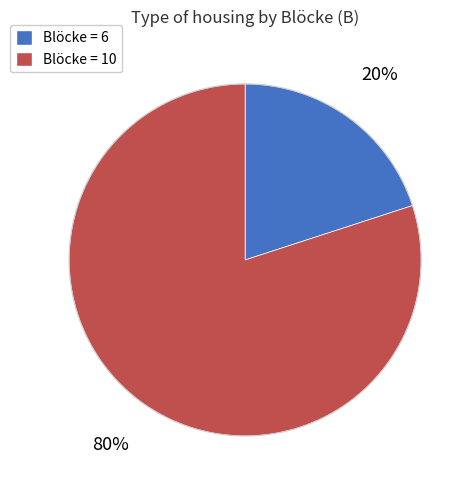

To the nearest percent, what is the average slice percentage?

50%